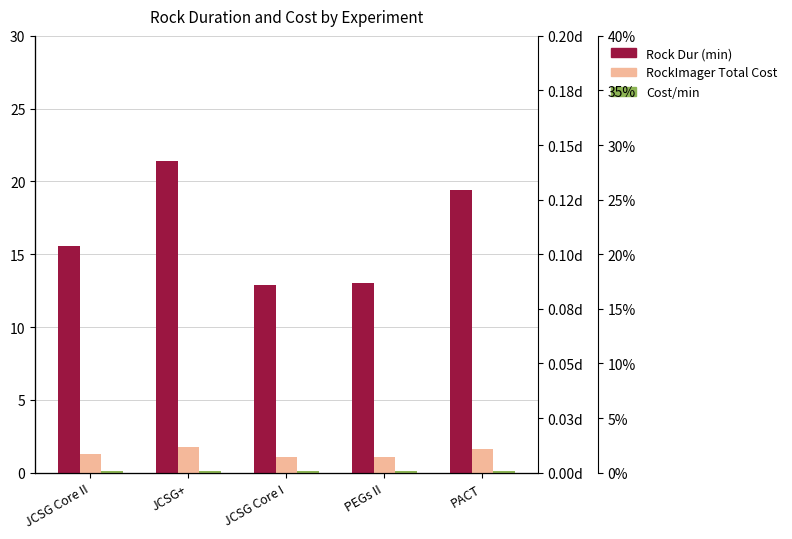

At which label does Rock Dur (min) reach its peak?

JCSG+